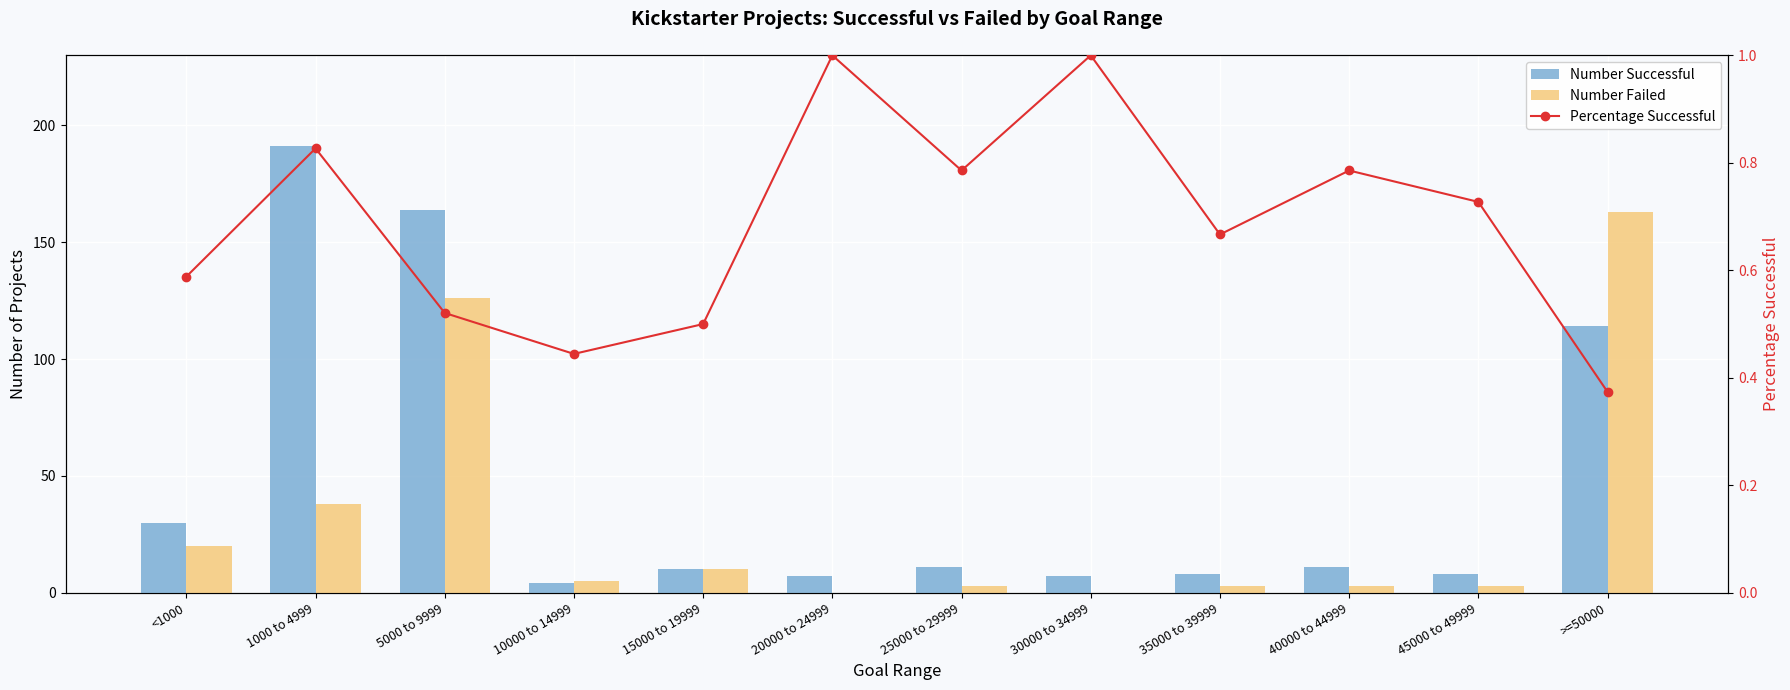

Count the number of categories in the chart.

12